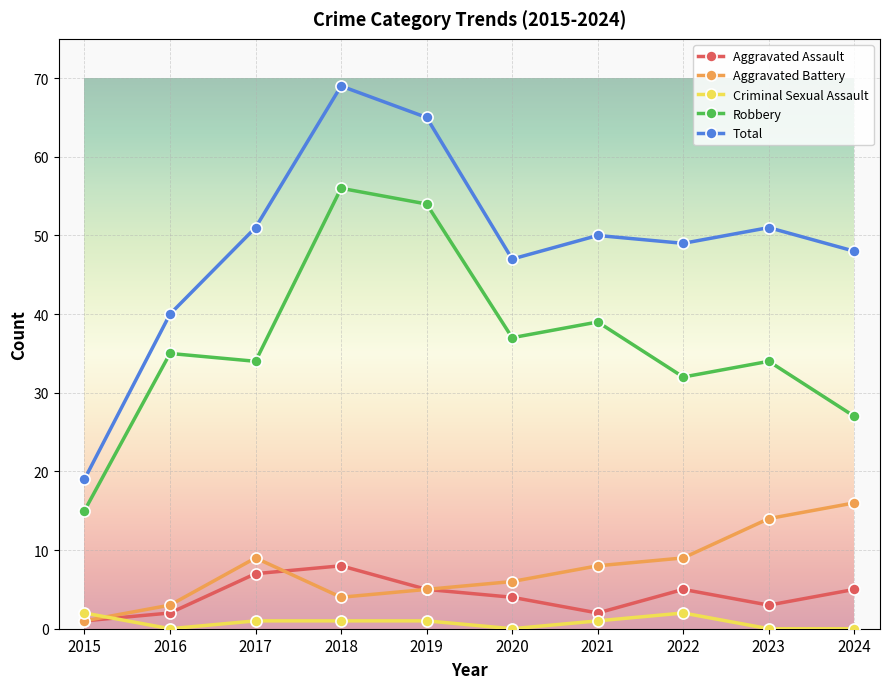

Where is the first local maximum for Total?

2018